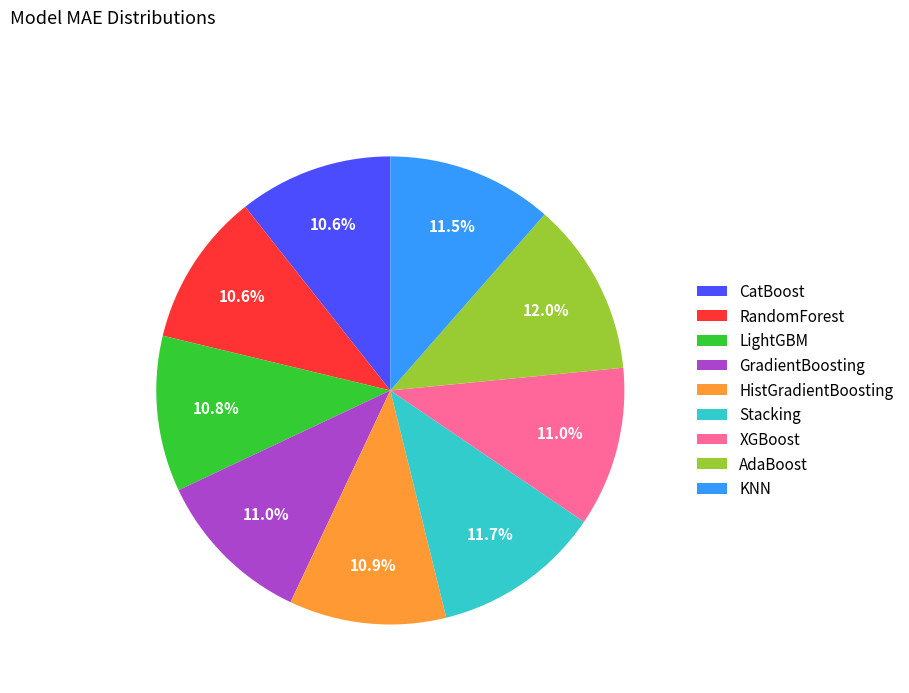

True or false: CatBoost accounts for 11% of the total.

True